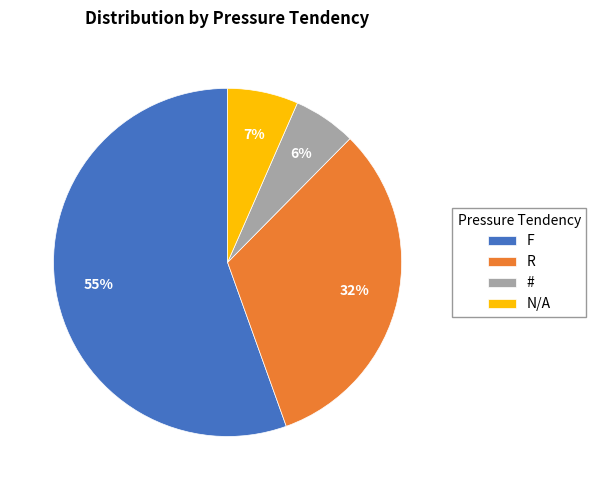

Which category has the biggest portion of the pie?

F